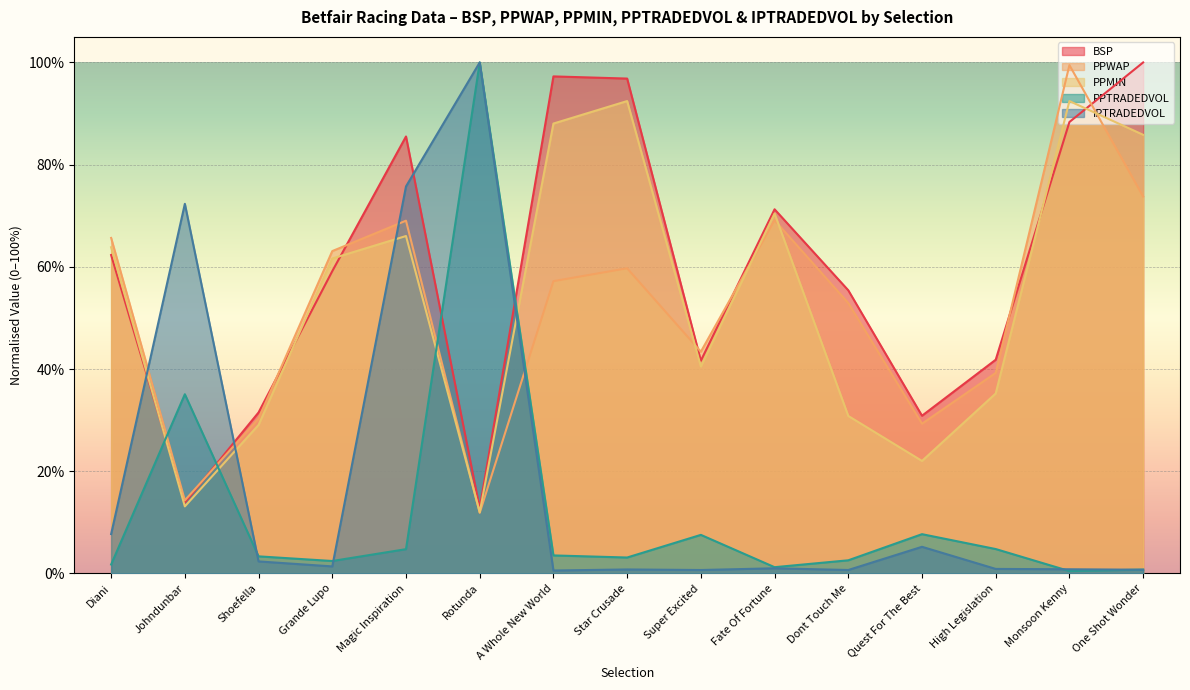

Rank the series at A Whole New World from highest to lowest value.

BSP, PPMIN, PPWAP, PPTRADEDVOL, IPTRADEDVOL